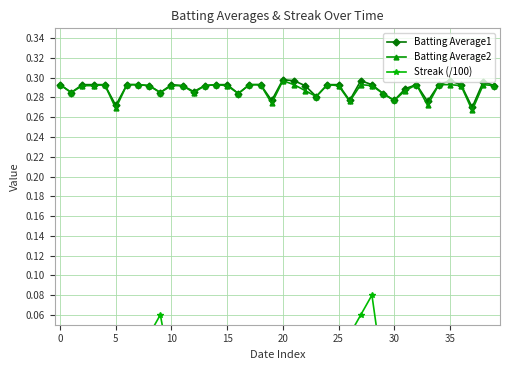

How many Batting Average2 values are between 0 and 1?

40